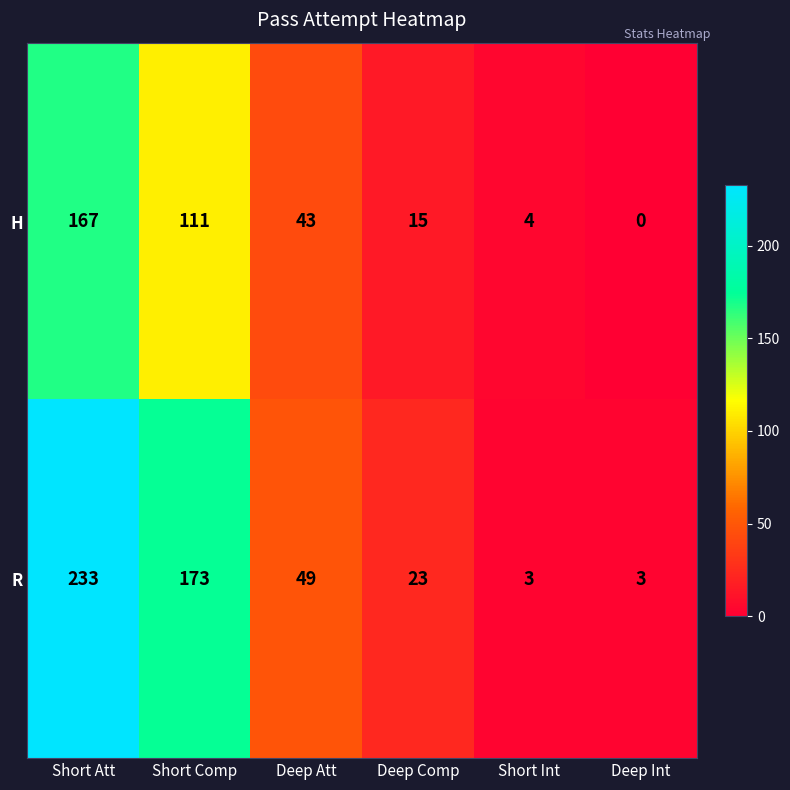

What is the difference between the highest and lowest values at Deep Comp?

8